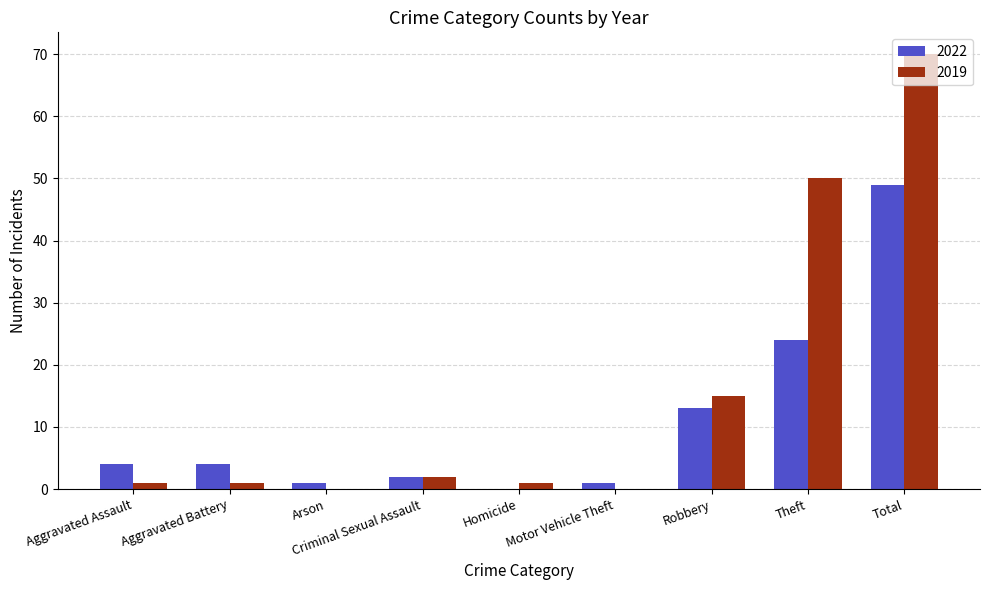

The value of 2019 at Robbery is 15. True or false?

True